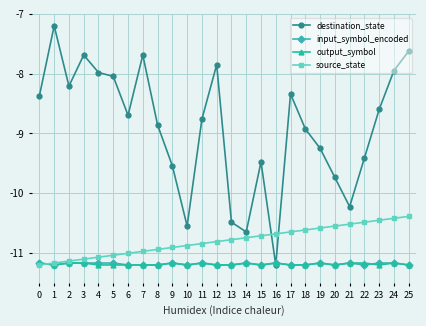

At how many categories does at least one series exceed -9?

16